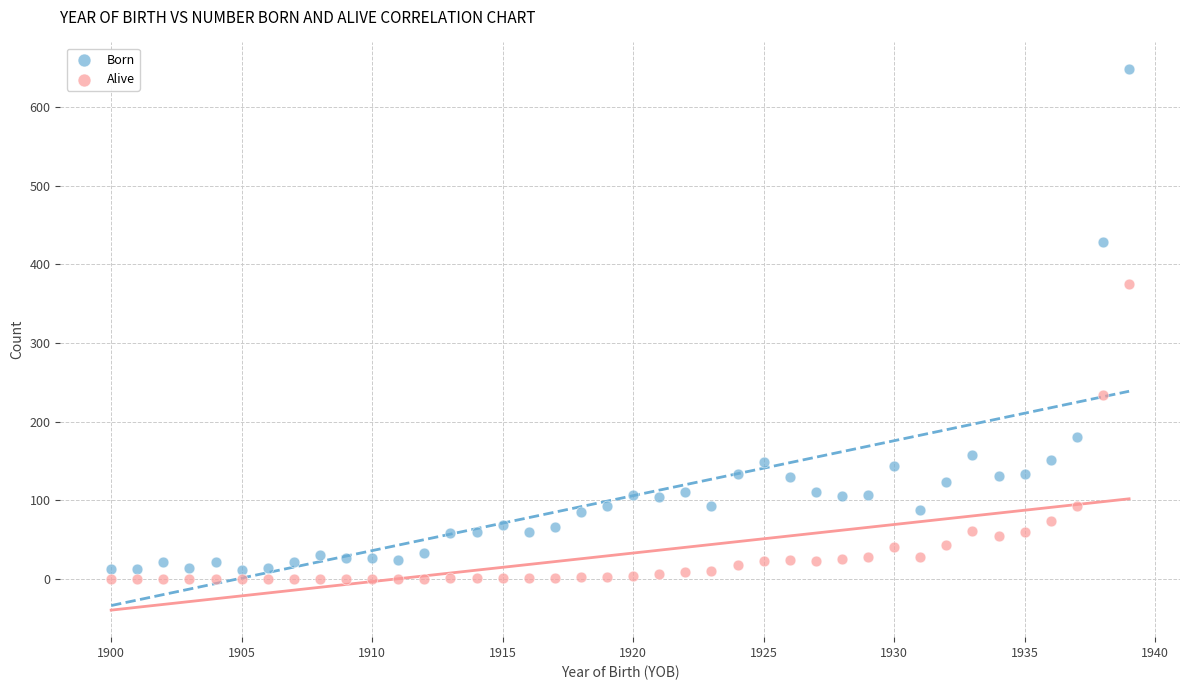

In the Born series, what Y value is closest to 329?

428